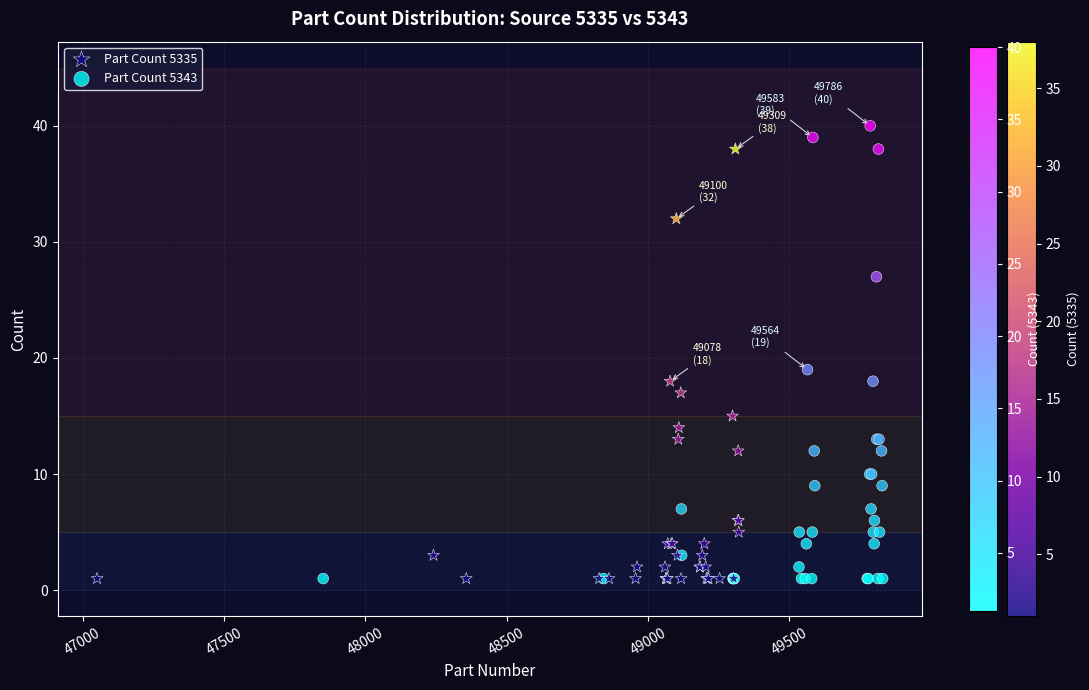

What are all the series names shown in the legend?

Part Count 5335, Part Count 5343